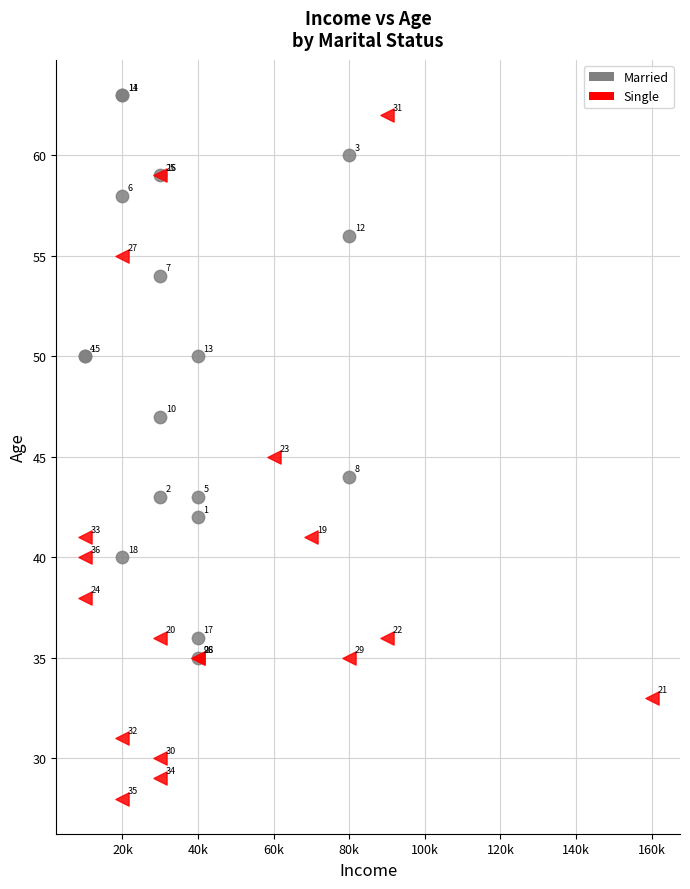

Which series contains the lowest Y value?

Single